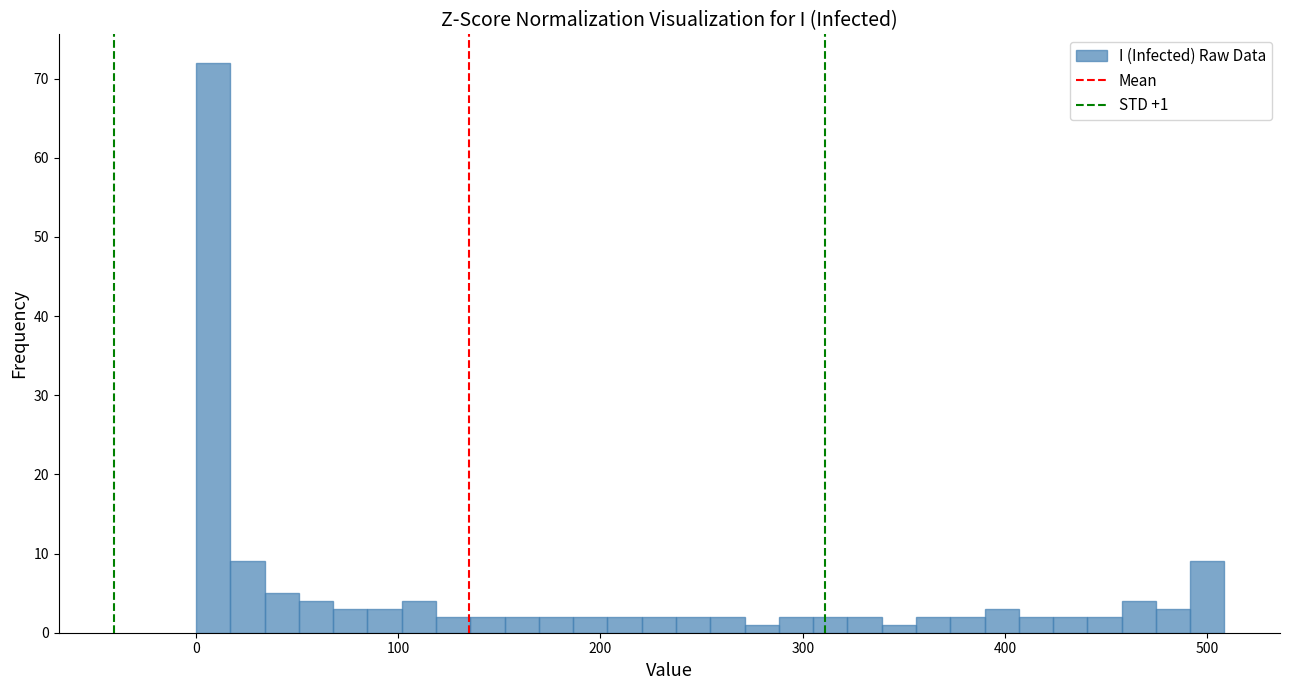

Read against the x-axis, roughly where is the centre of the tallest bar?

10